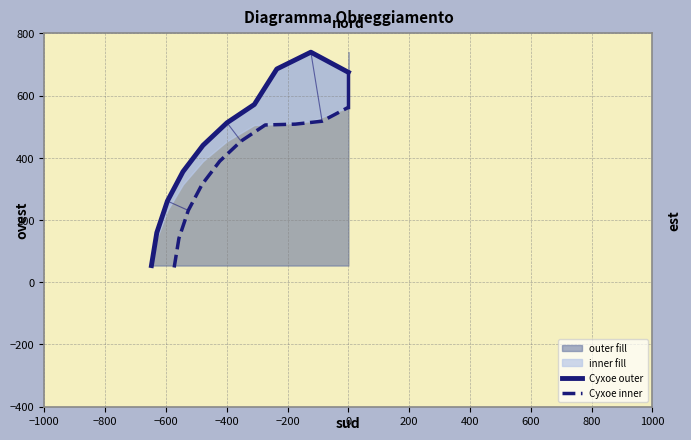

Does the chart have visible grid lines?

Yes